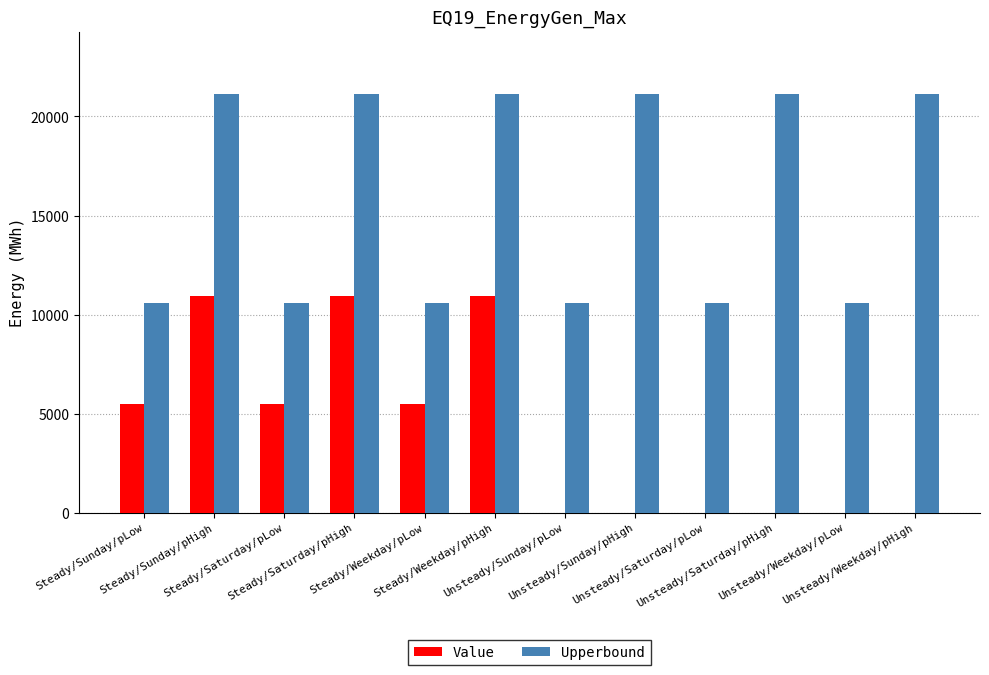

How many groups of bars are there?

12